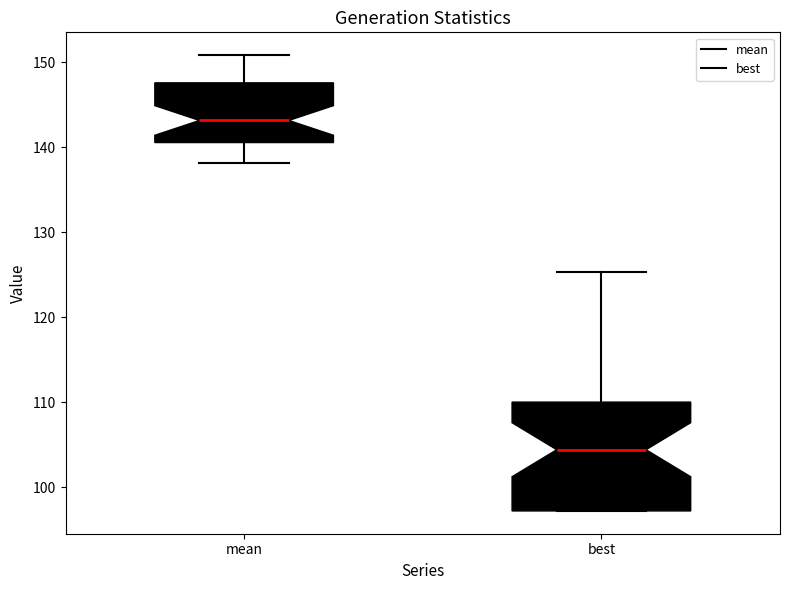

Reading left to right, transcribe this box plot: for each box, give where its median line is, the range the box spans, and where its two whiskers end, as read against the y-axis. The values are not printed on the chart, so give them approximately, as read against the axis.

mean: median 143, box 141 to 148, whiskers 138 to 151
best: median 104, box 97 to 110, whiskers 97 to 125